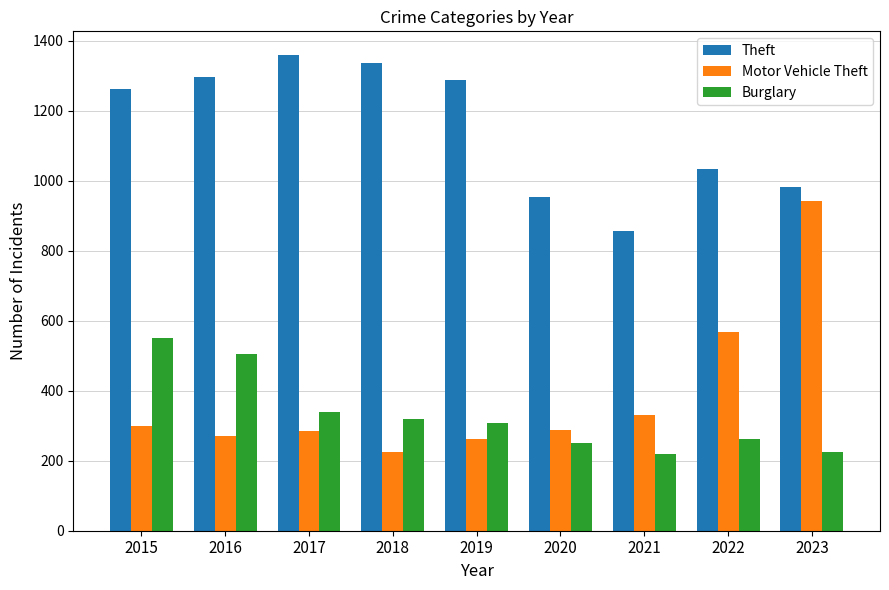

What is the minimum value shown in the chart?

220